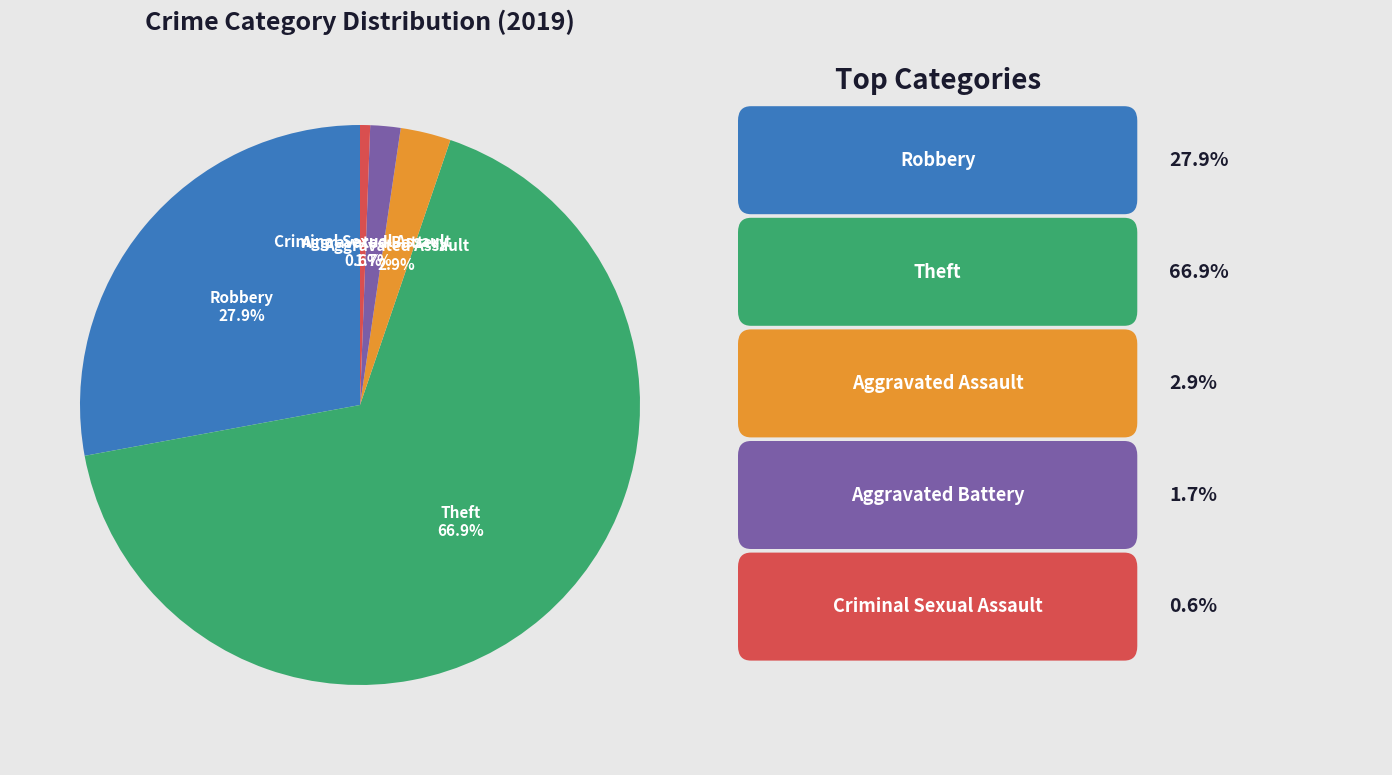

Does any single category account for the majority?

Yes